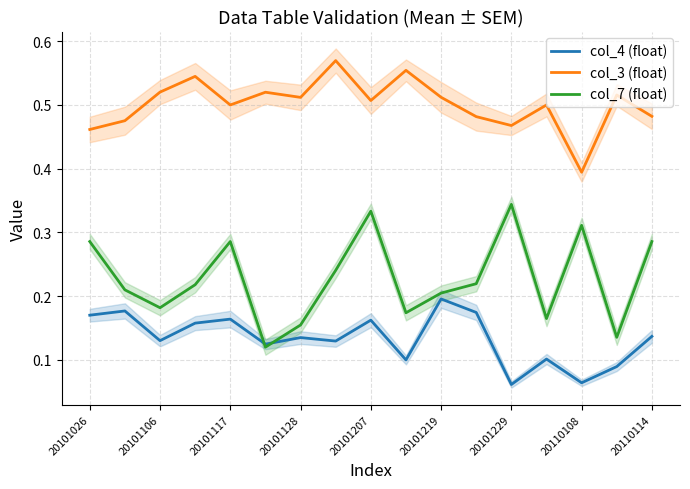

Reading right to left, list all the values displayed in this chart.

col_4 (float): 0.1	0.1	0.1	0.1	0.1	0.2	0.2	0.1	0.2	0.1	0.1	0.1	0.2	0.2	0.1	0.2	0.2
col_3 (float): 0.5	0.5	0.4	0.5	0.5	0.5	0.5	0.6	0.5	0.6	0.5	0.5	0.5	0.5	0.5	0.5	0.5
col_7 (float): 0.3	0.1	0.3	0.2	0.3	0.2	0.2	0.2	0.3	0.2	0.2	0.1	0.3	0.2	0.2	0.2	0.3